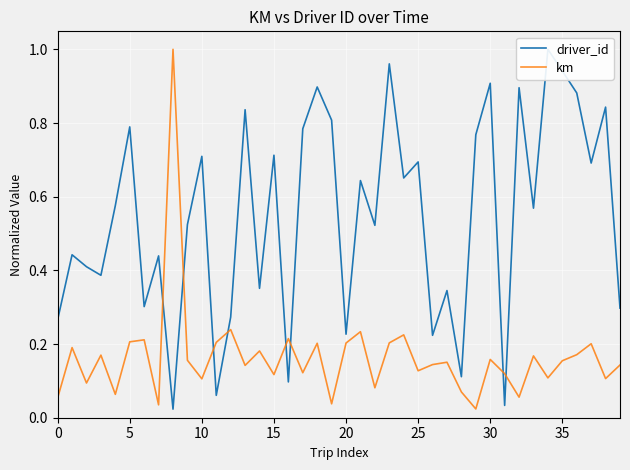

Which series has the largest total across all categories?

driver_id